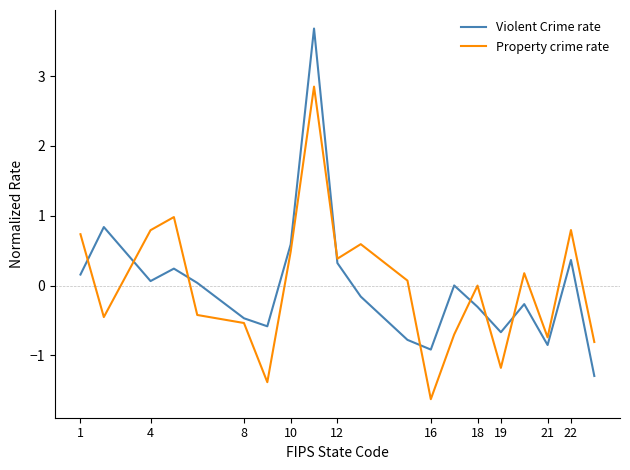

How many interior local peaks does the Property crime rate series have?

6